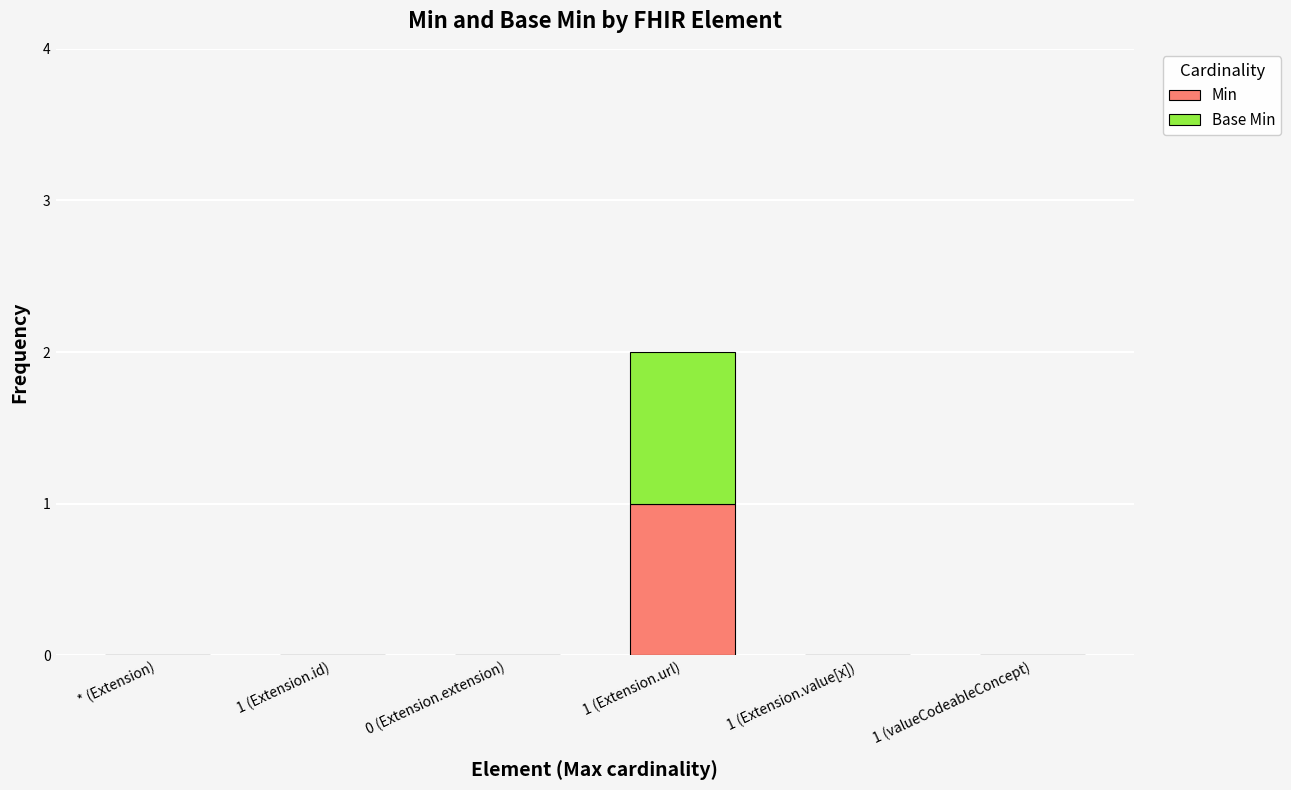

The Min series shows 0 at 0 (Extension.extension). True or false?

True